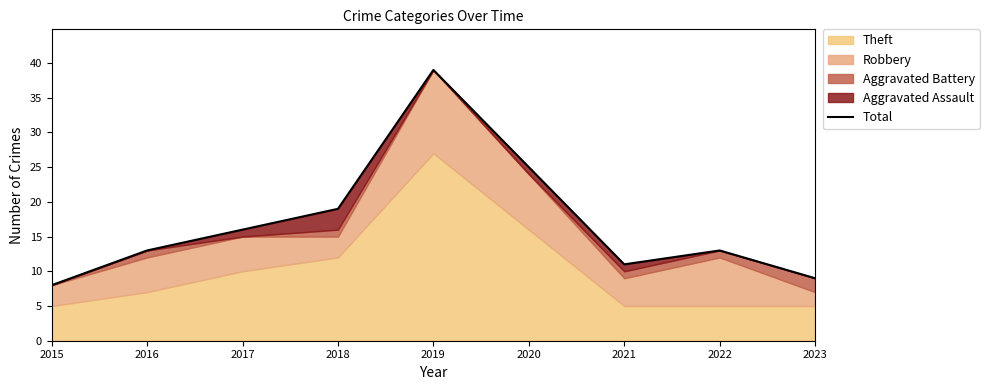

Count the number of categories in the chart.

9